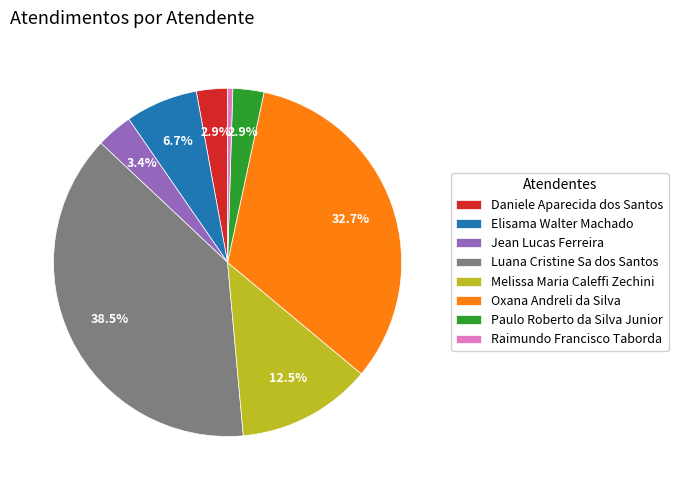

What is the total percentage of Daniele Aparecida dos Santos and Oxana Andreli da Silva?

35.6%